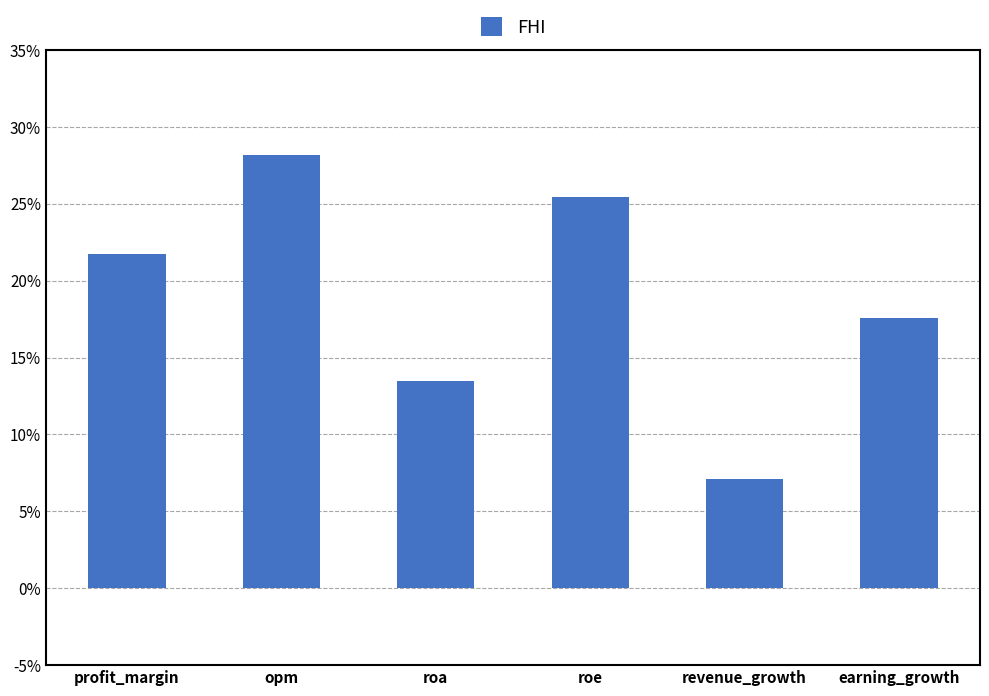

At which category does the chart reach its peak across all series?

opm